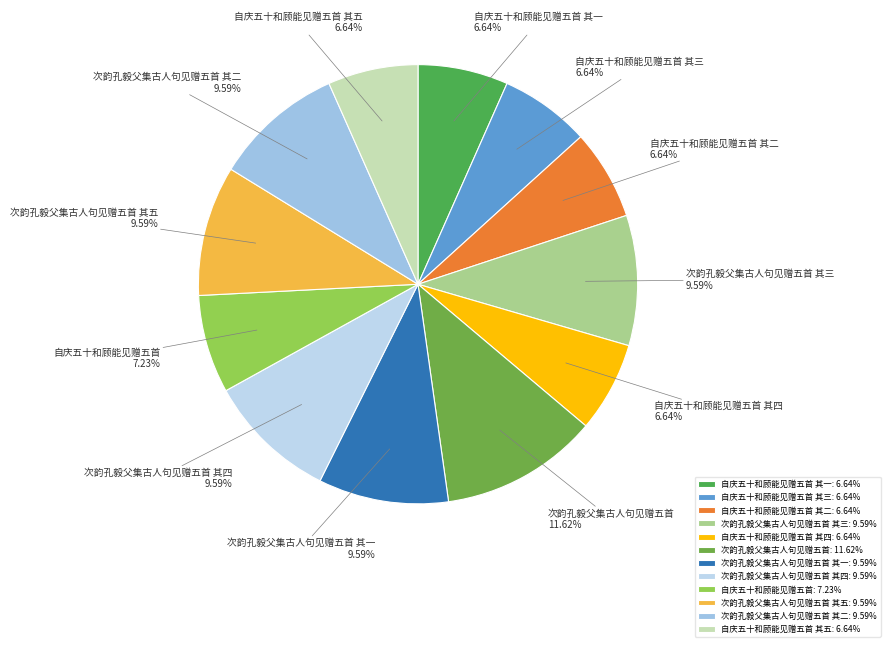

Combined, do 次韵孔毅父集古人句见赠五首 其五 and 次韵孔毅父集古人句见赠五首 其一 account for over 50%?

No